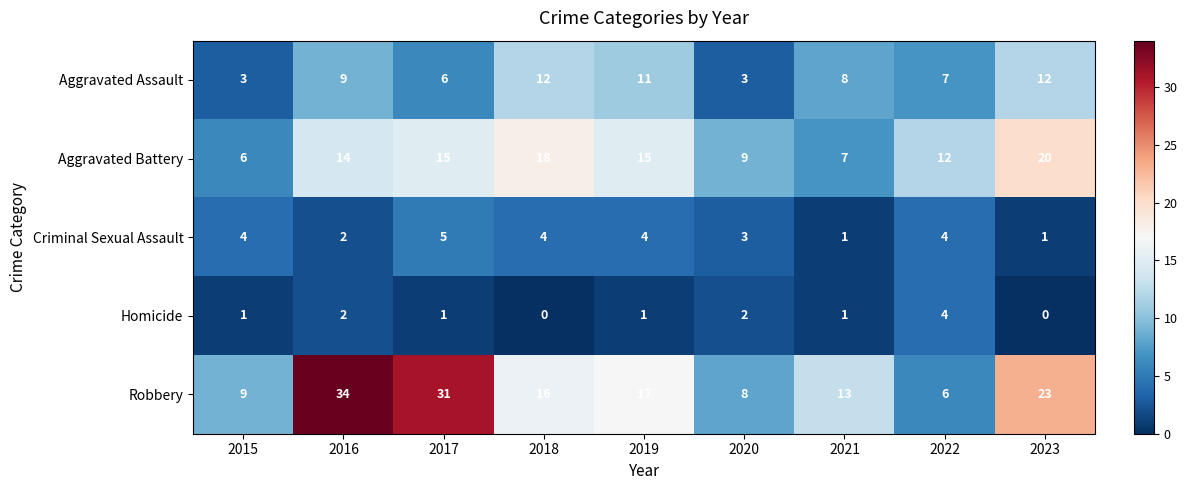

What is the maximum value for Robbery?

34